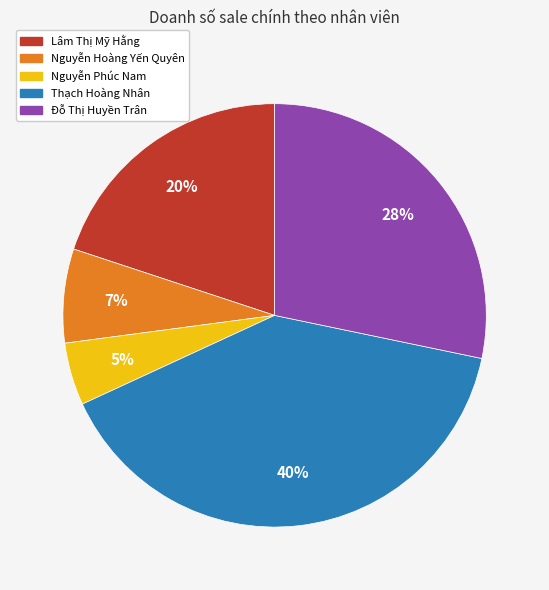

True or false: Lâm Thị Mỹ Hằng accounts for 20% of the total.

True